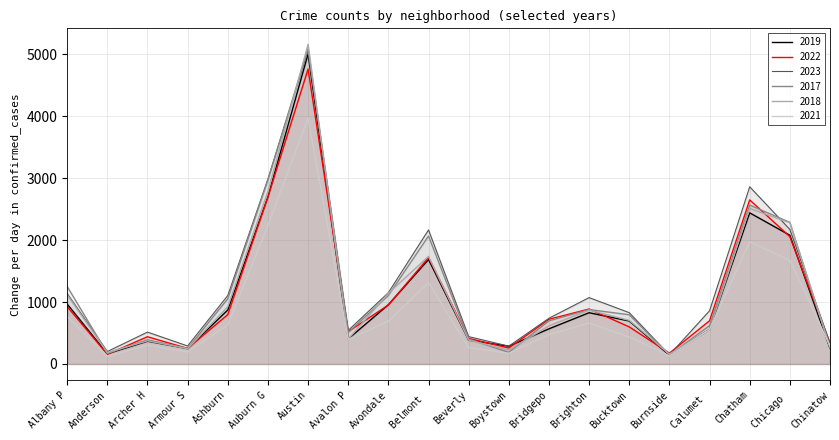

True or false: 2021 has a value of 663 at Brighton.

True